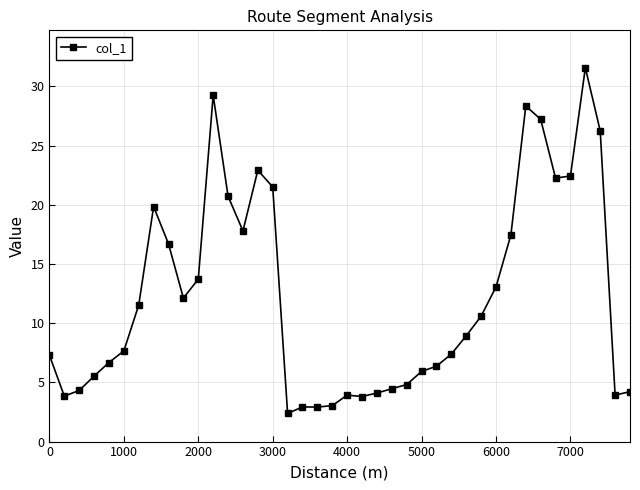

What is the average value?

12.2